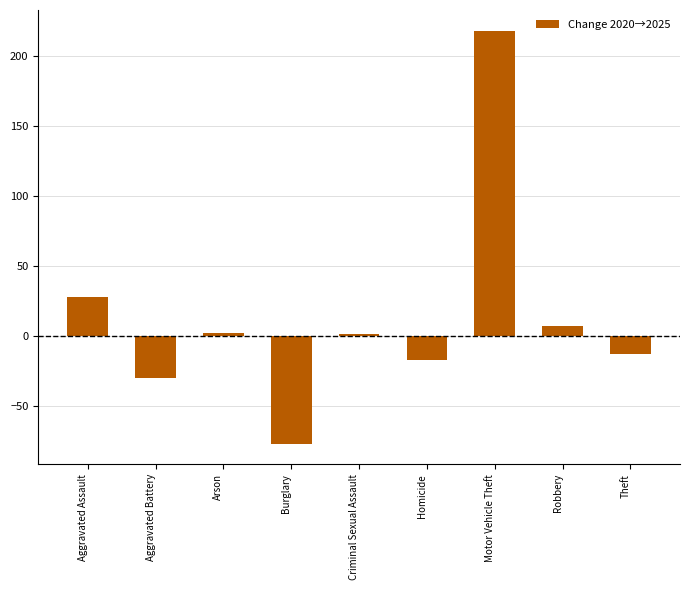

What is the label of the 1st bar from the right?

Theft